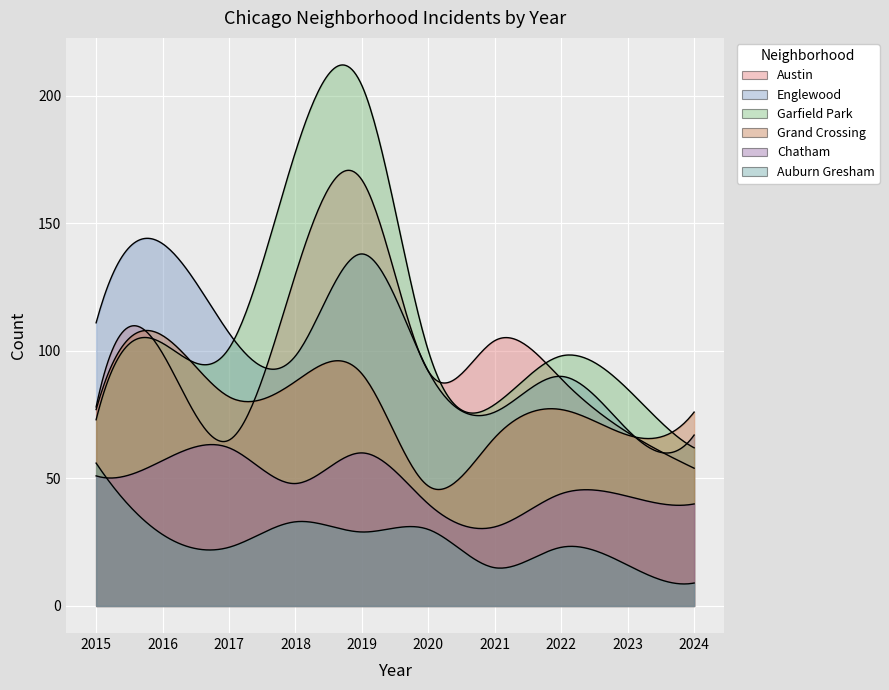

How many categories are shown in the chart?

10